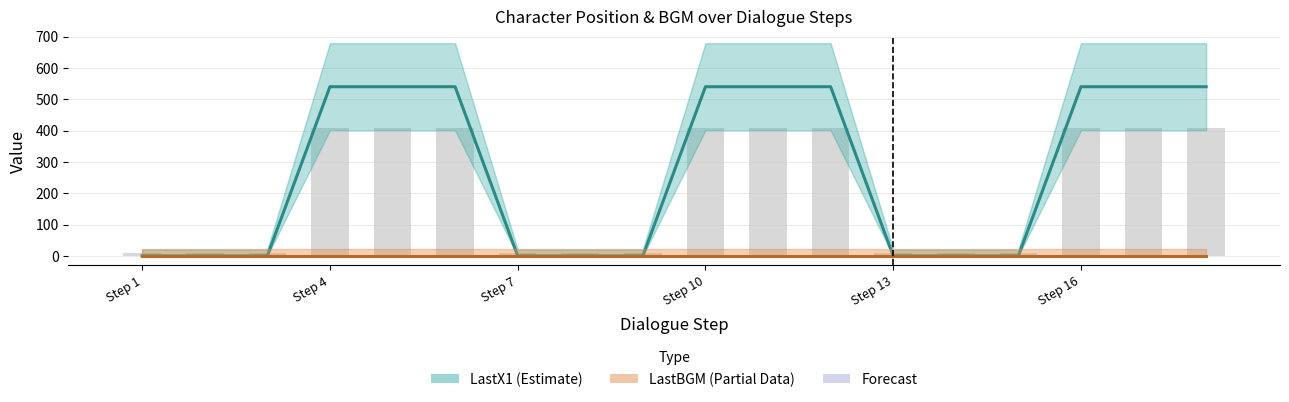

What is the label of the 8th bar from the right?

10